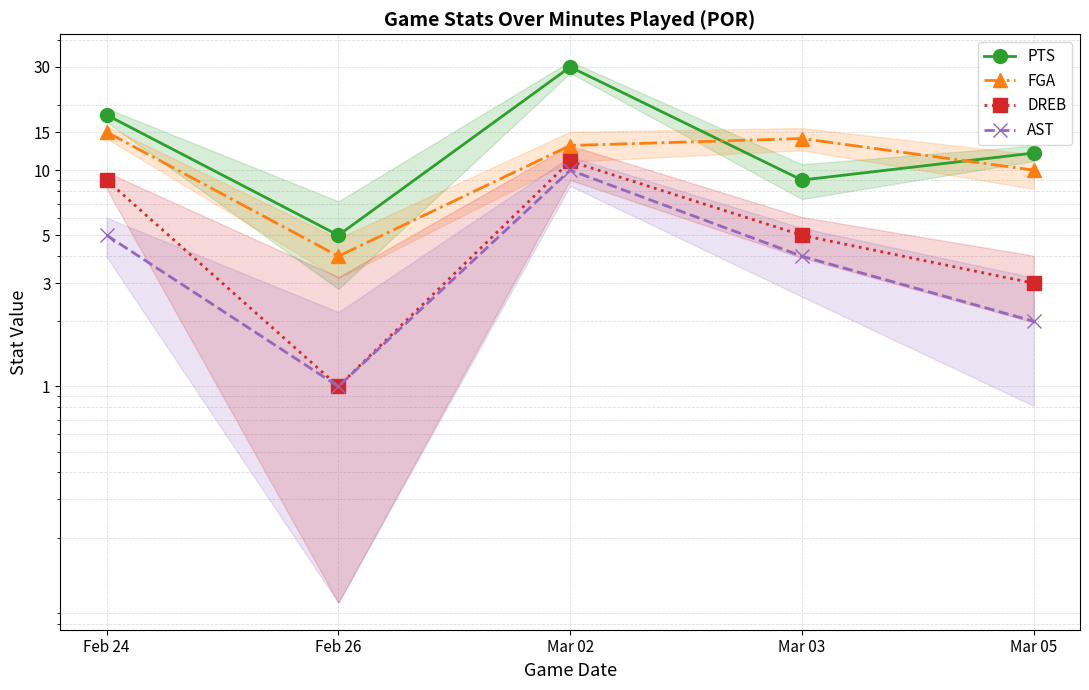

What position from the left is Mar 03?

4